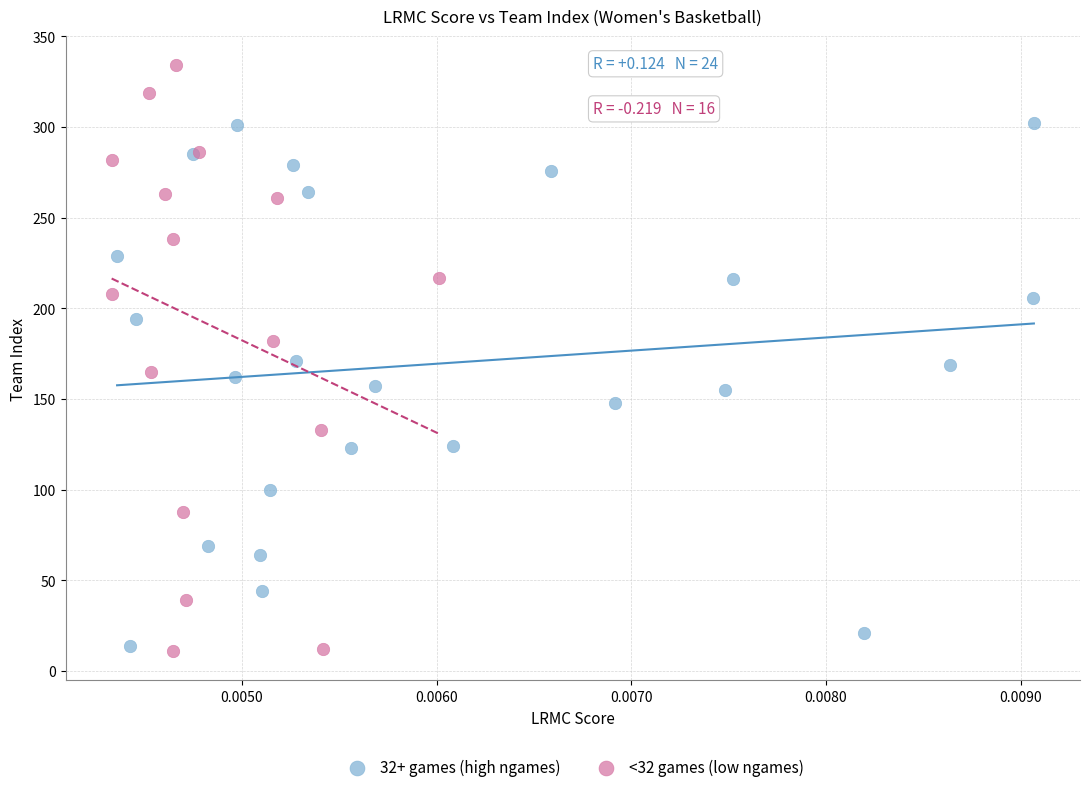

Which series has the widest spread of Y values?

<32 games (low ngames)